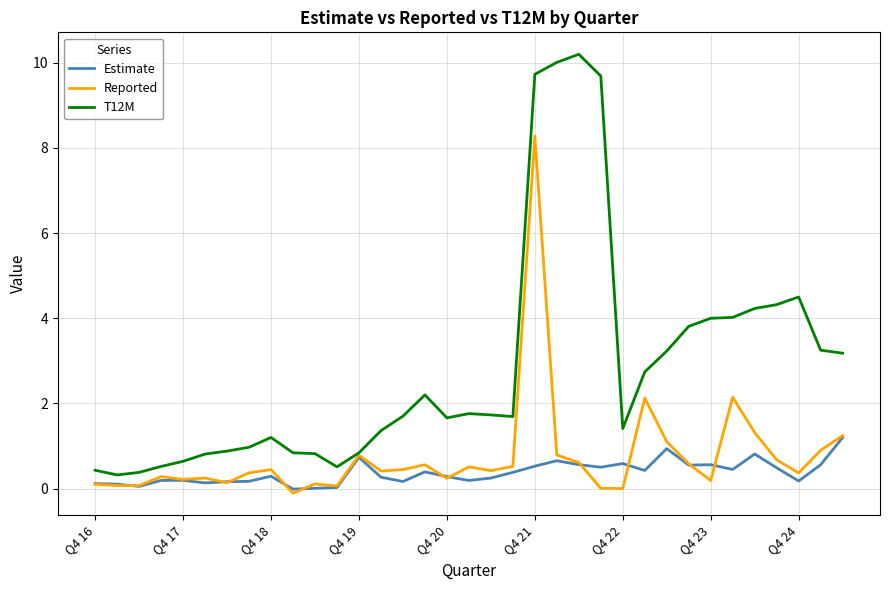

Which series has the largest total across all categories?

T12M